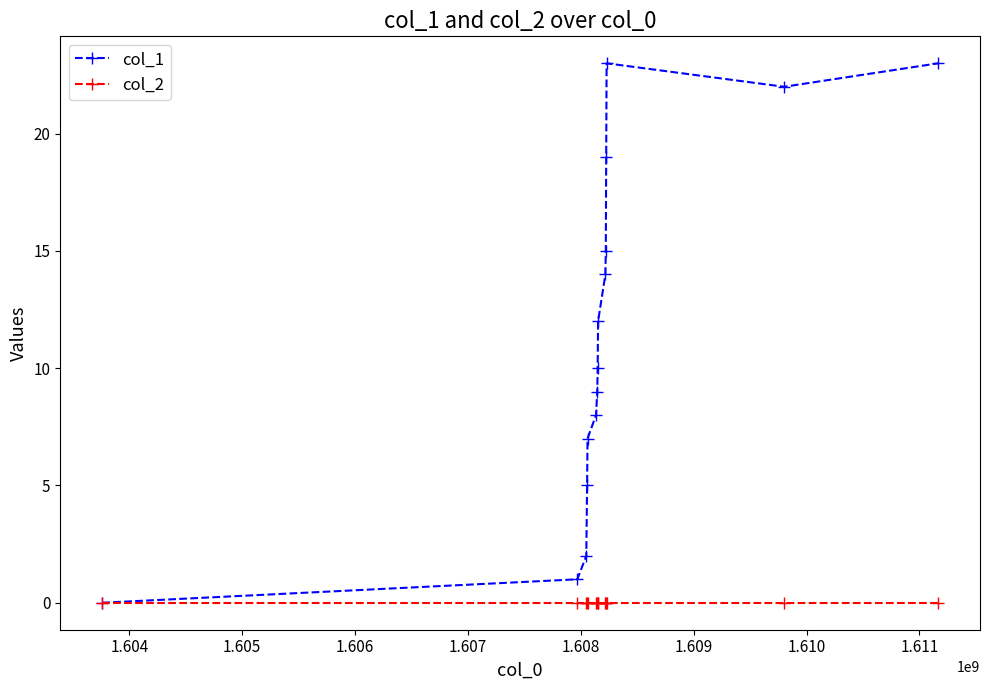

Rank the series by their maximum value, from highest to lowest.

col_1, col_2